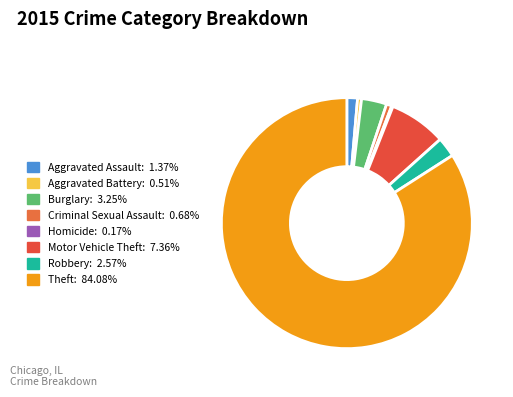

True or false: Aggravated Assault accounts for 11% of the total.

False